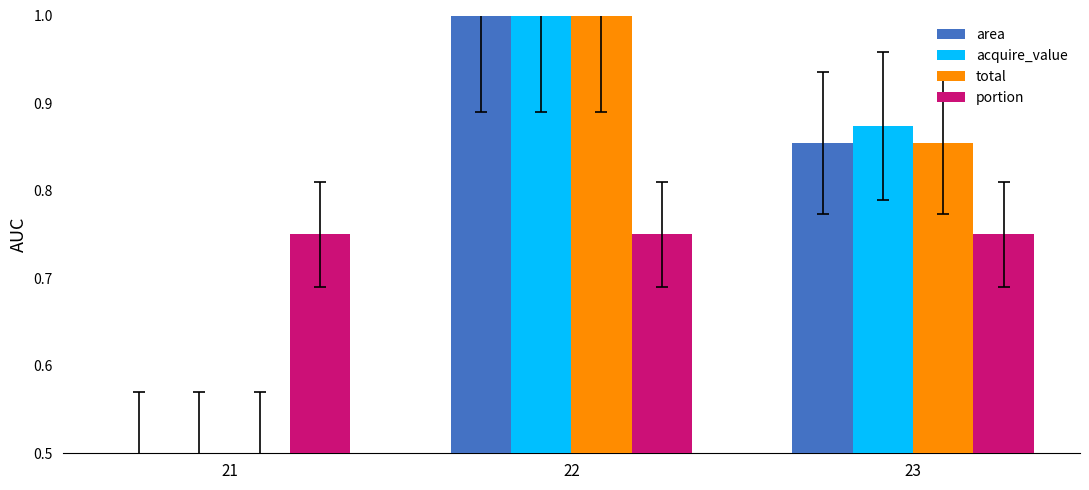

What is the total value across all series at 22?

3.8